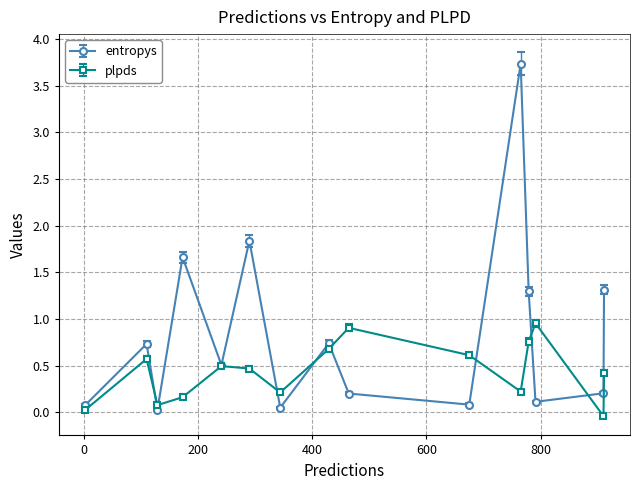

Rank the series by their maximum value, from lowest to highest.

plpds, entropys